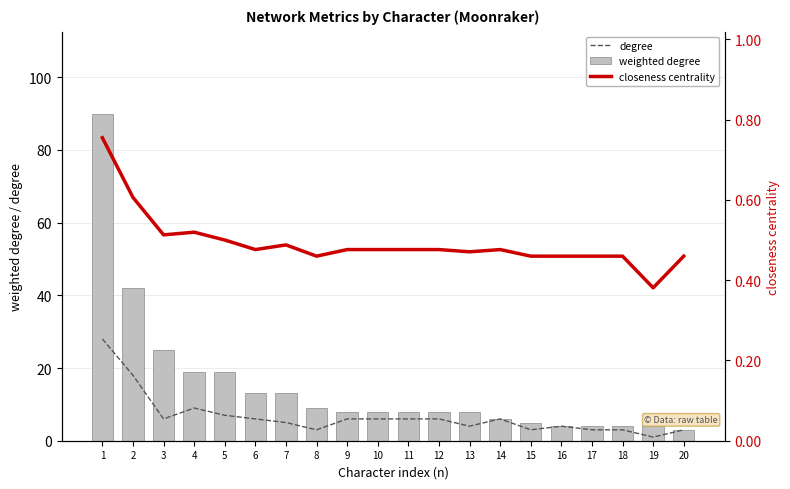

At which label does weighted degree first exceed 8?

1